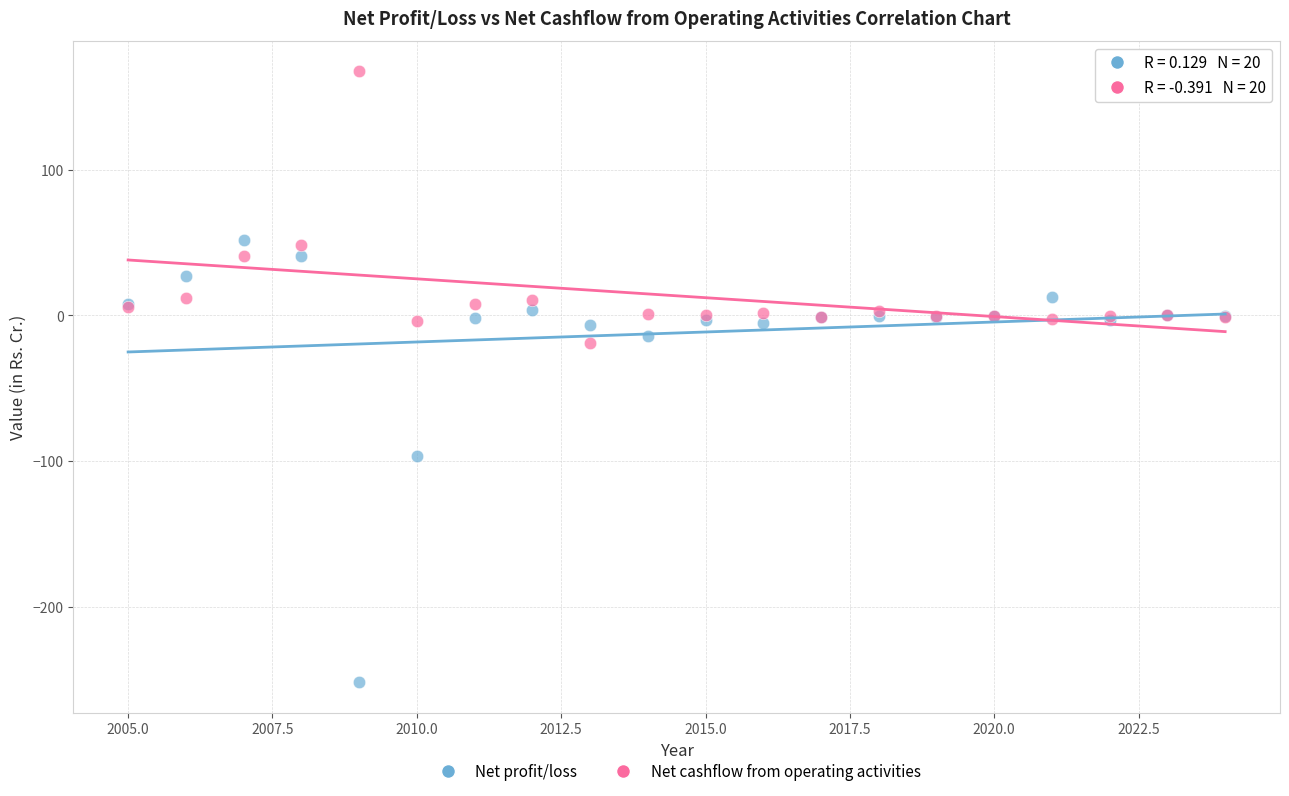

Which series has the widest spread of Y values?

Net profit/loss